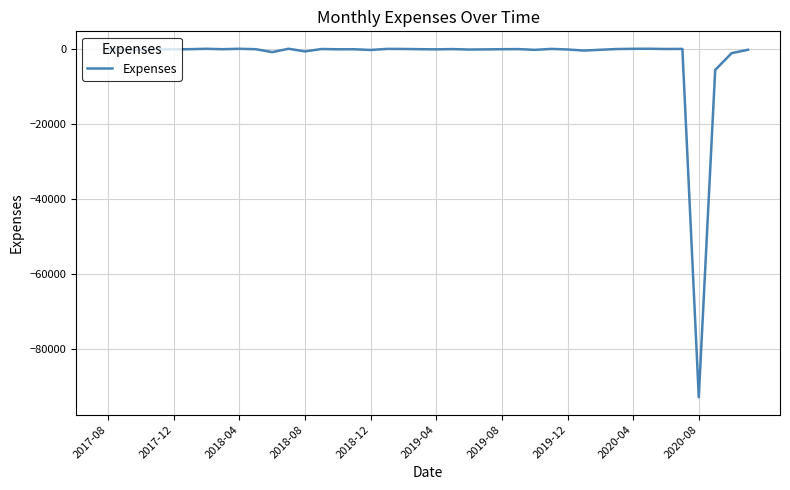

True or false: the data has more than 2 interior local peaks.

True